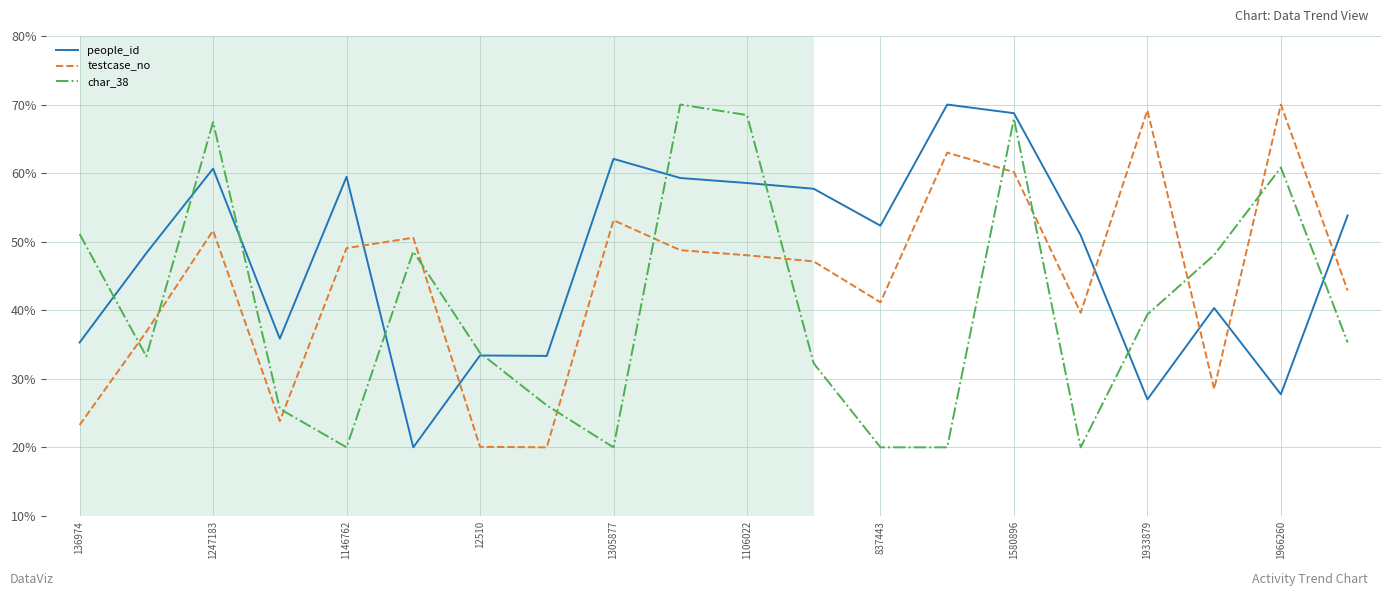

After their last crossing, which series has the higher values: testcase_no or char_38?

testcase_no